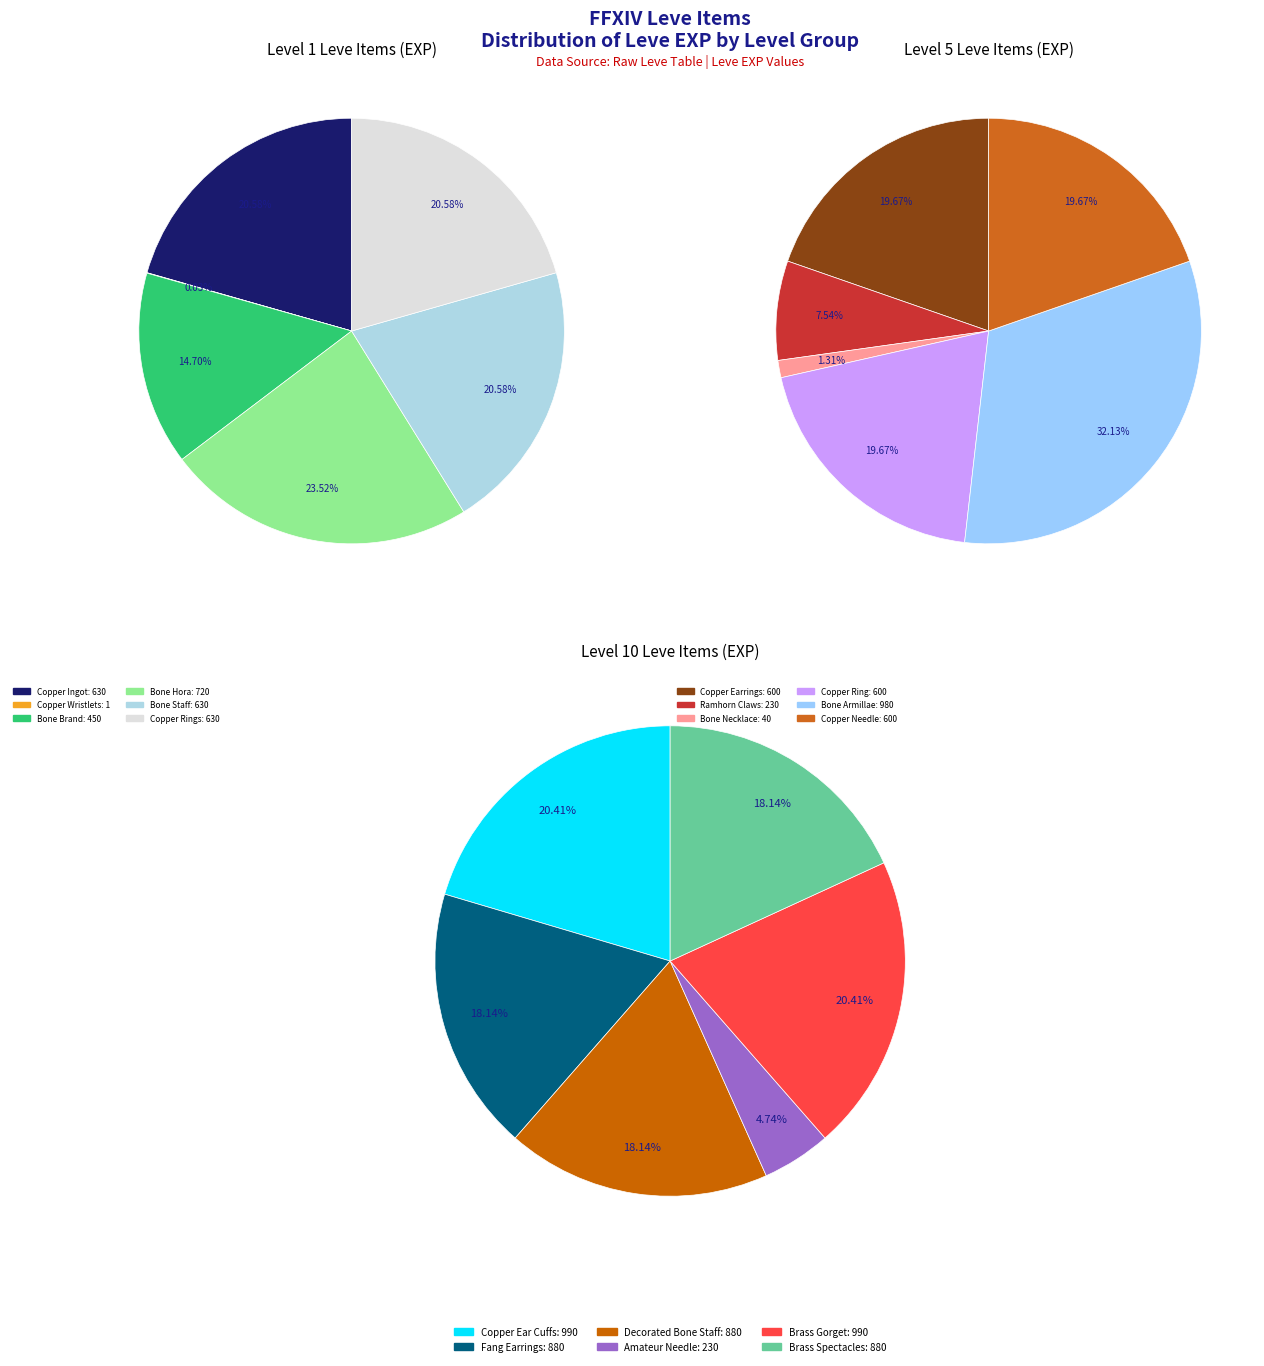

Approximately how many times larger is the value at Bone Armillae compared to Bone Brand?

2.2